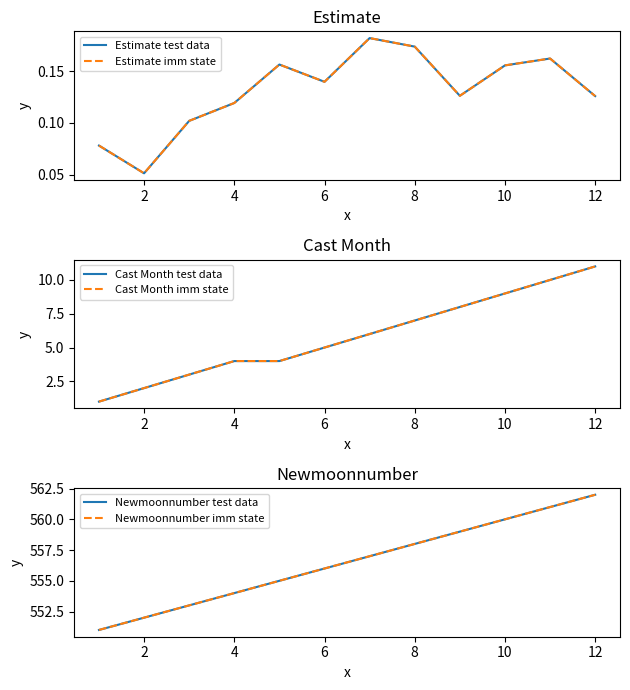

Does the chart display data point markers on the line(s)?

No